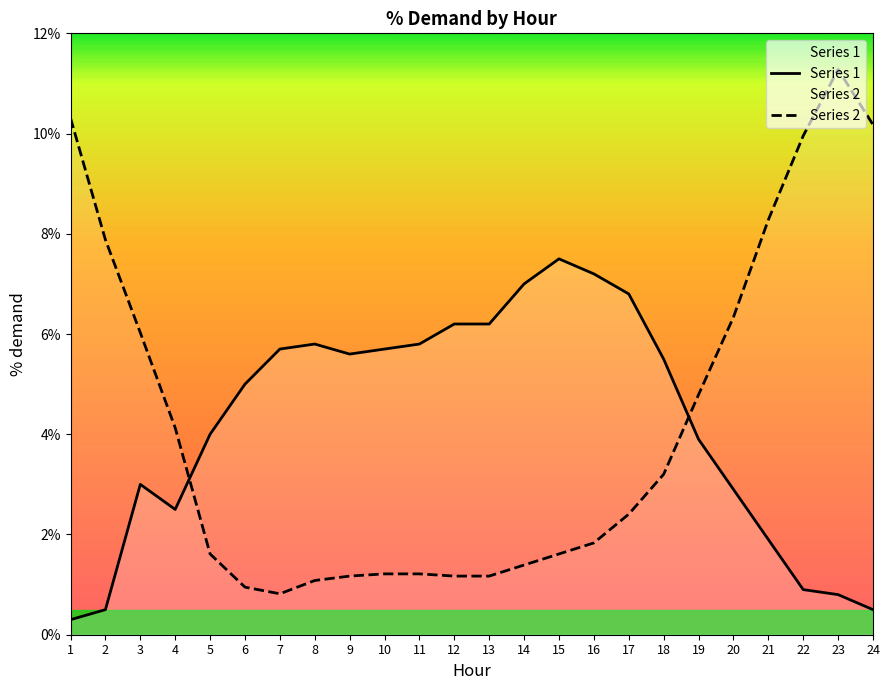

Count the number of categories in the chart.

24